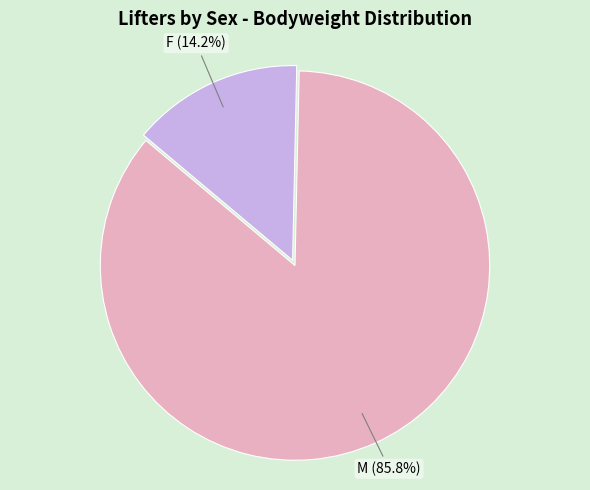

Does any single category account for the majority?

Yes